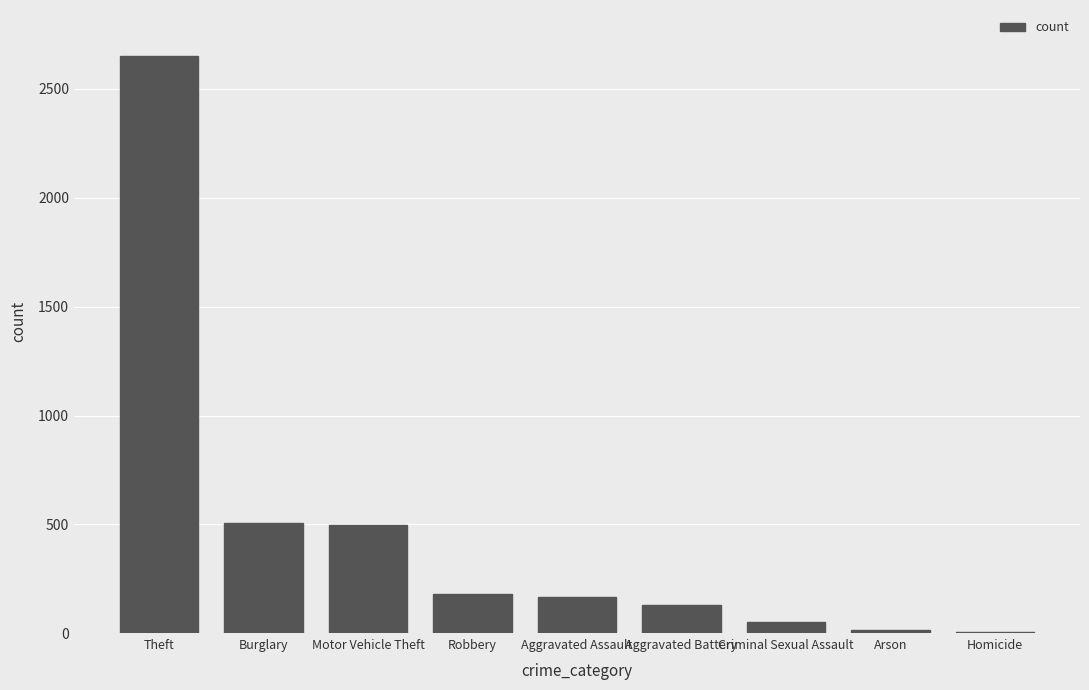

At which category does the chart reach its peak across all series?

Theft